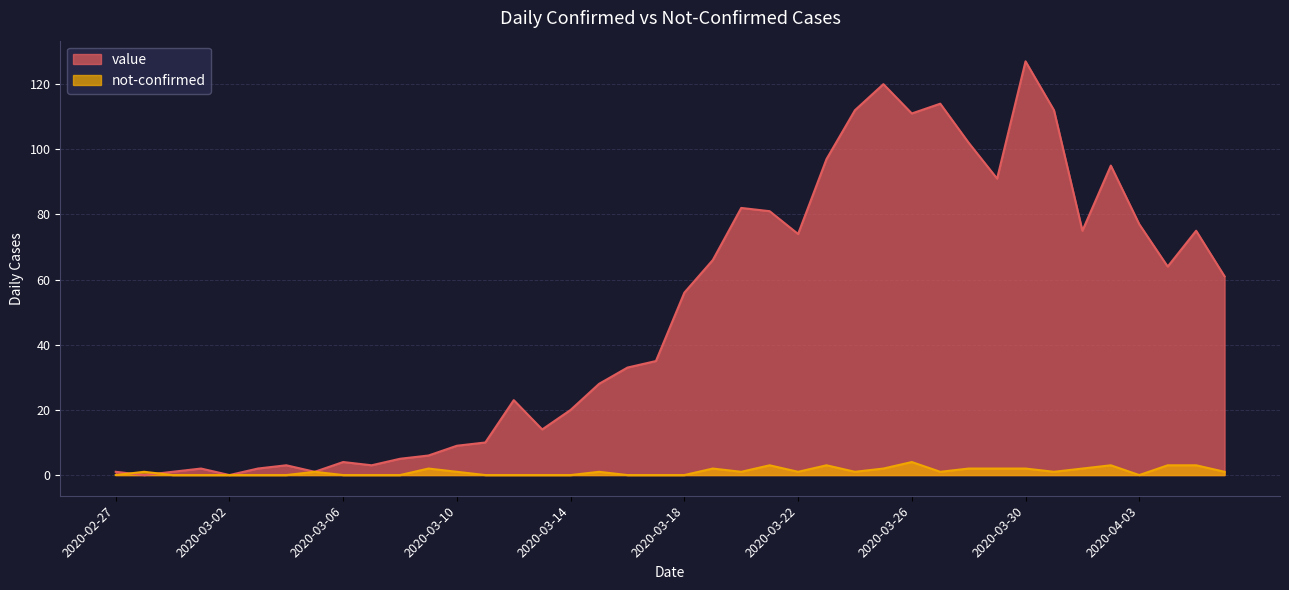

Does the chart display data point markers on the line(s)?

No